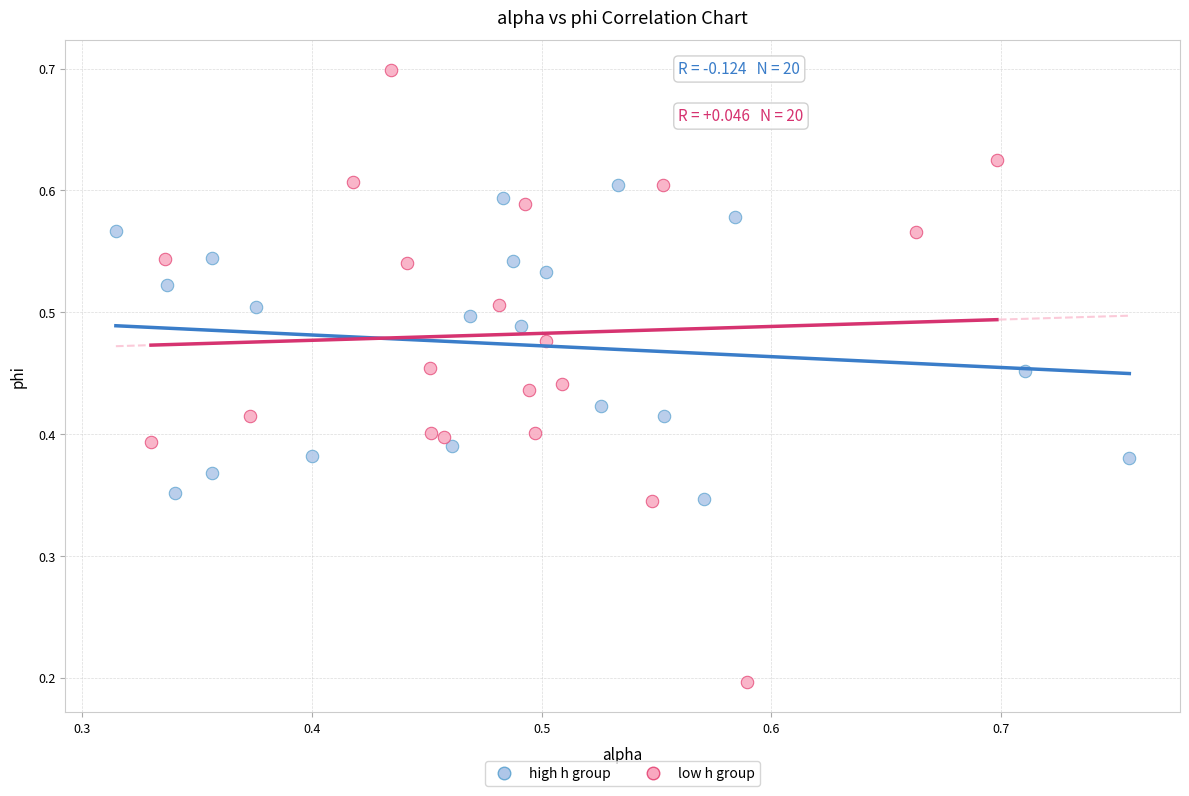

Which series has the widest spread of Y values?

low h group